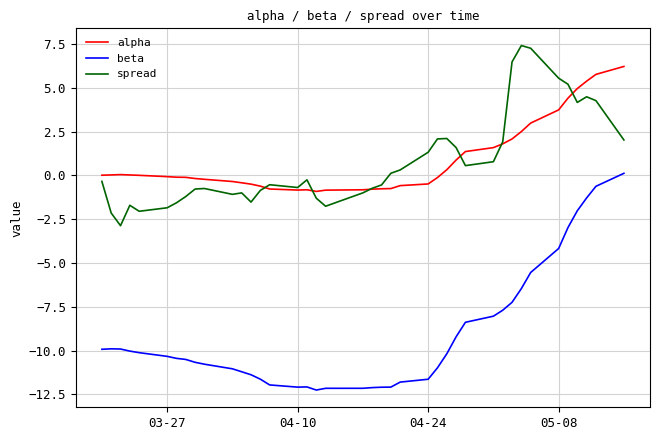

Which series ends up on top after the final intersection of spread and alpha?

alpha